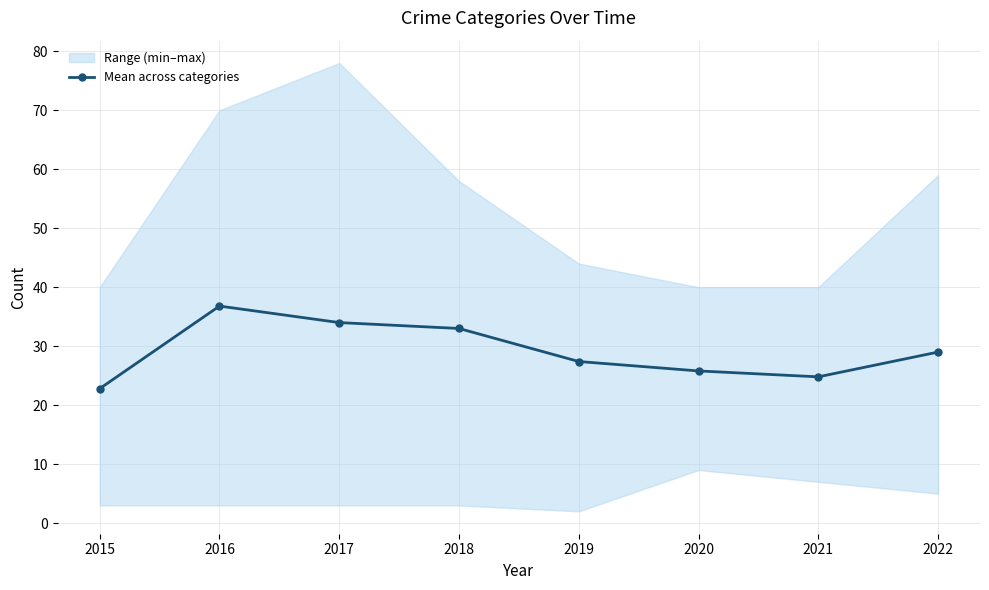

What is the difference between the maximum and minimum values?

14.0